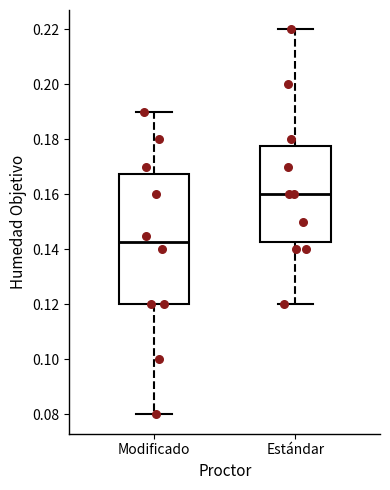

Which box's median line is the highest?

Estándar